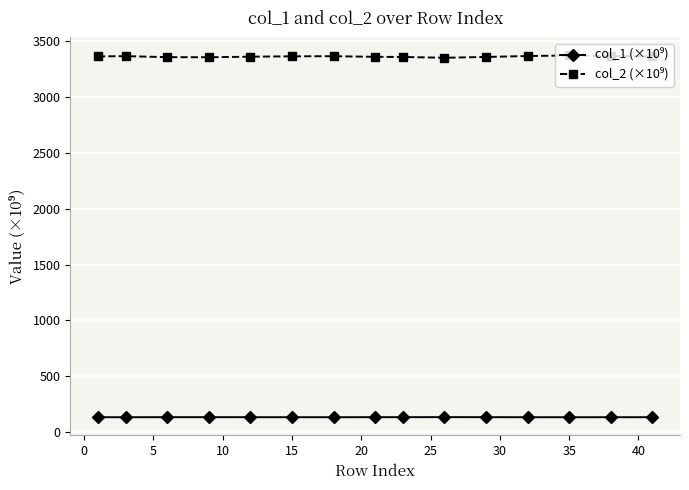

At how many categories does at least one series exceed 1279?

15